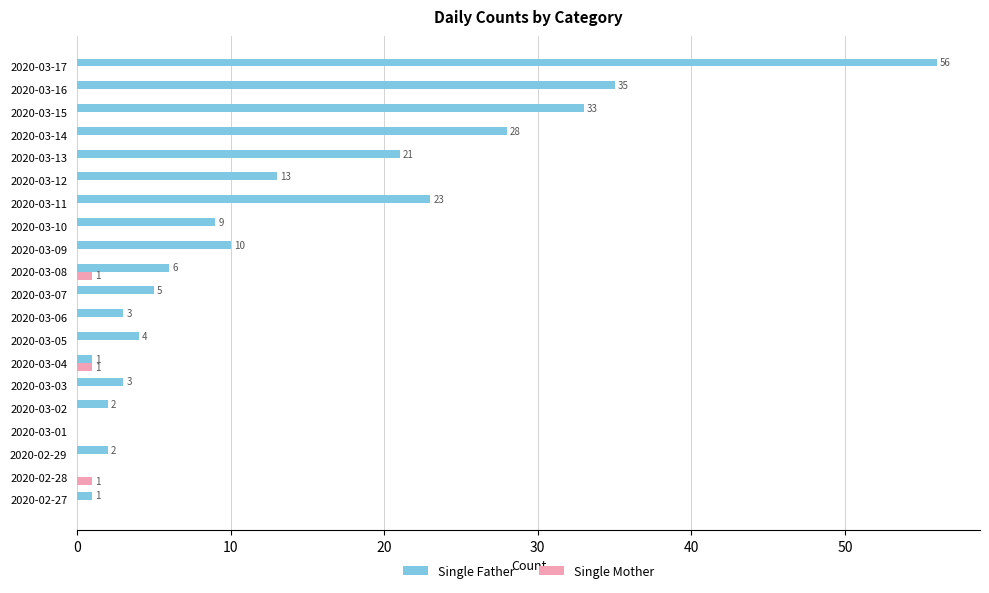

Which series changed the most between 2020-03-02 and 2020-03-17?

Single Father